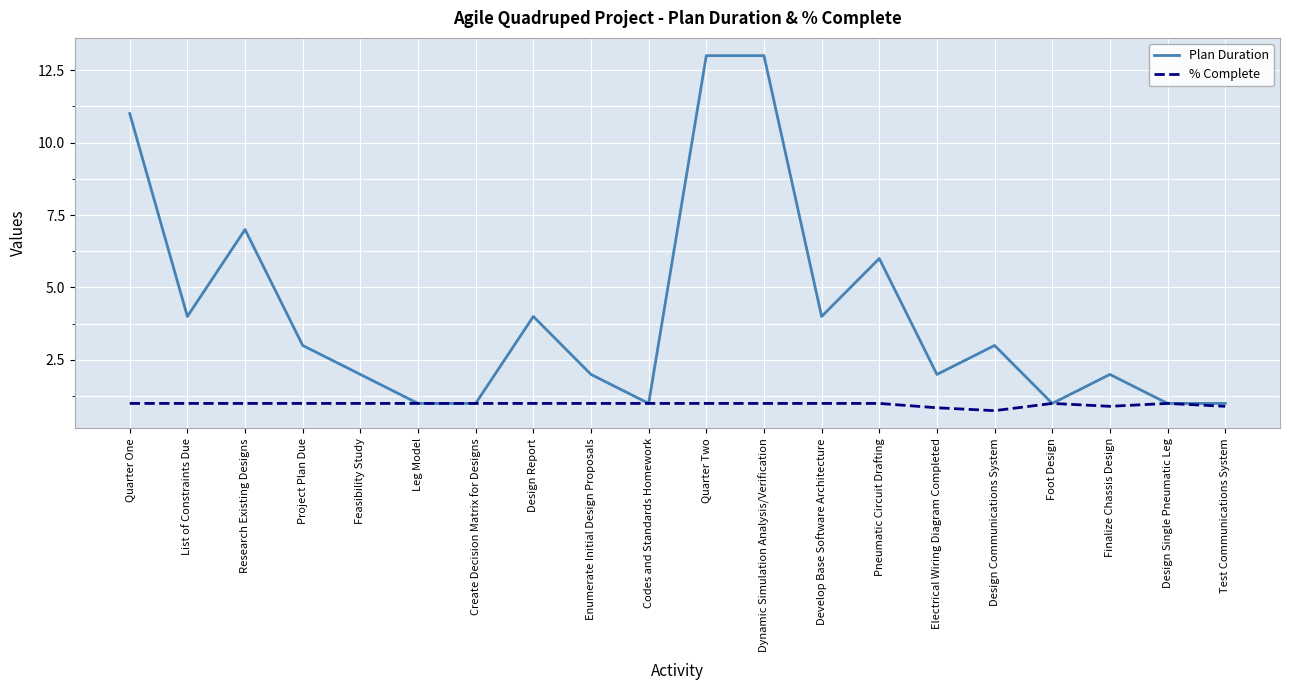

What position from the right is Design Single Pneumatic Leg?

2